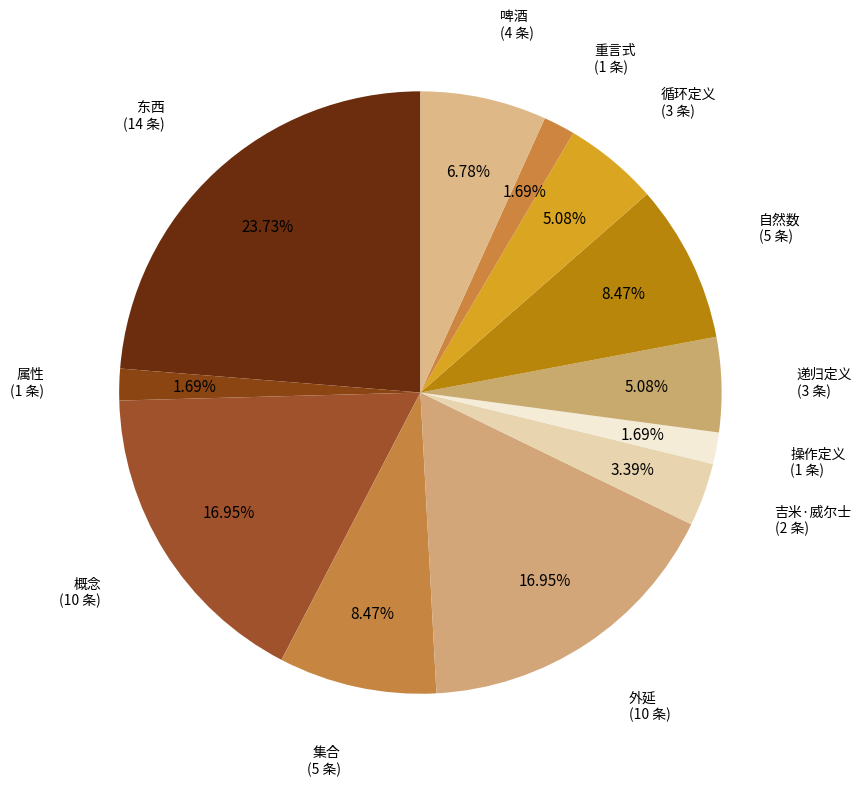

Count the number of slices in the pie.

12